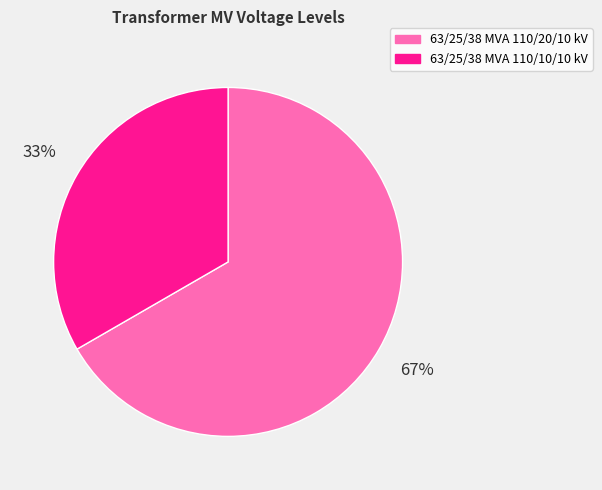

What is the largest slice in the pie chart?

63/25/38 MVA 110/20/10 kV